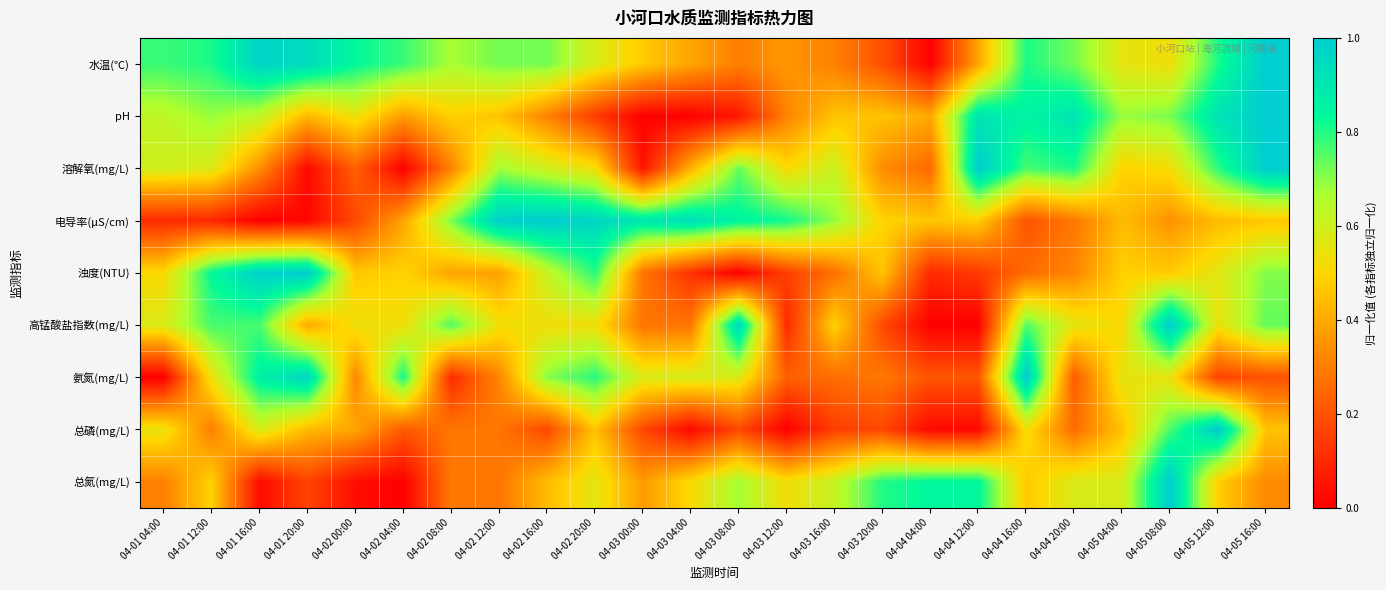

Which has a higher value, 04-01 04:00 or 04-05 12:00?

04-05 12:00